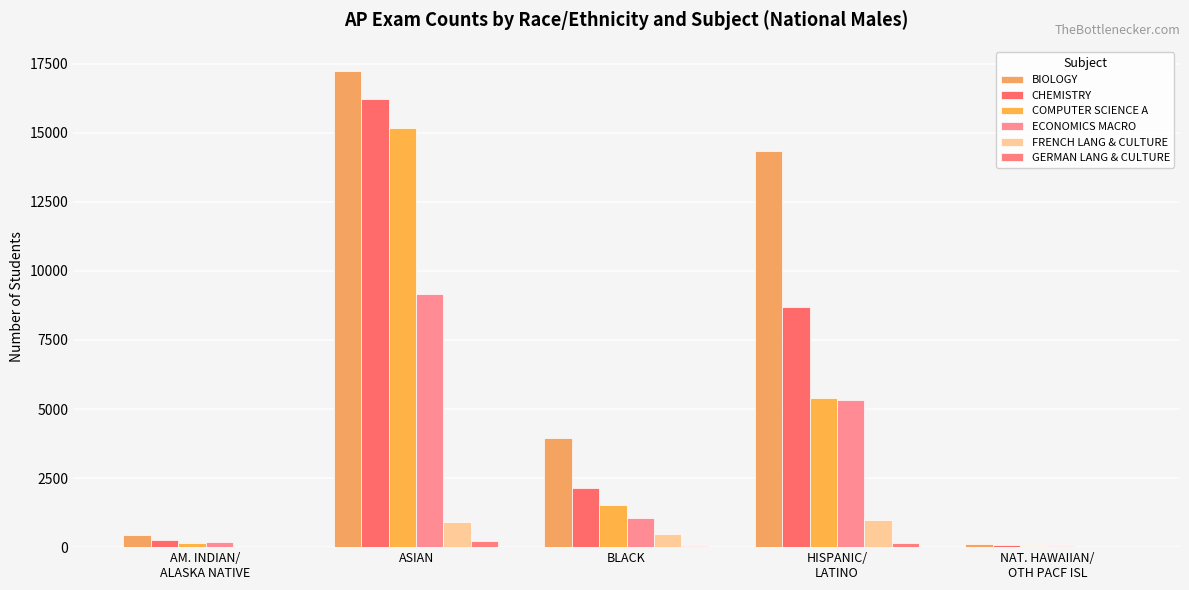

What is the greatest value displayed?

17249